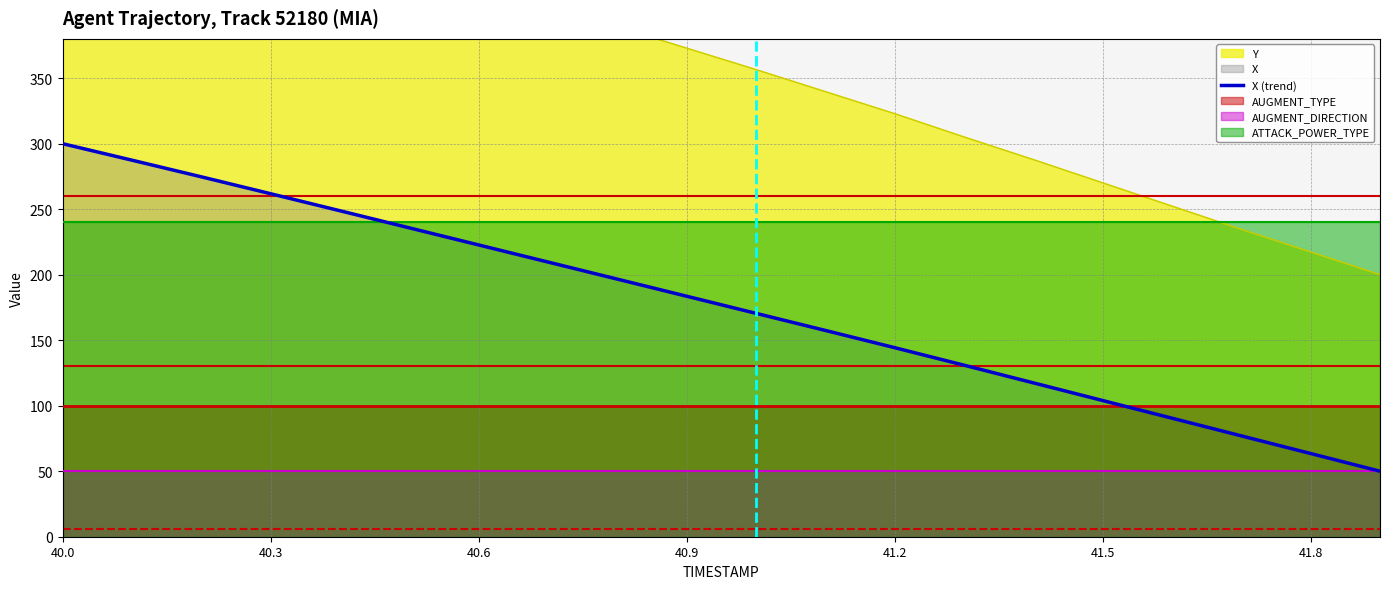

What position from the left is 40.6?

3